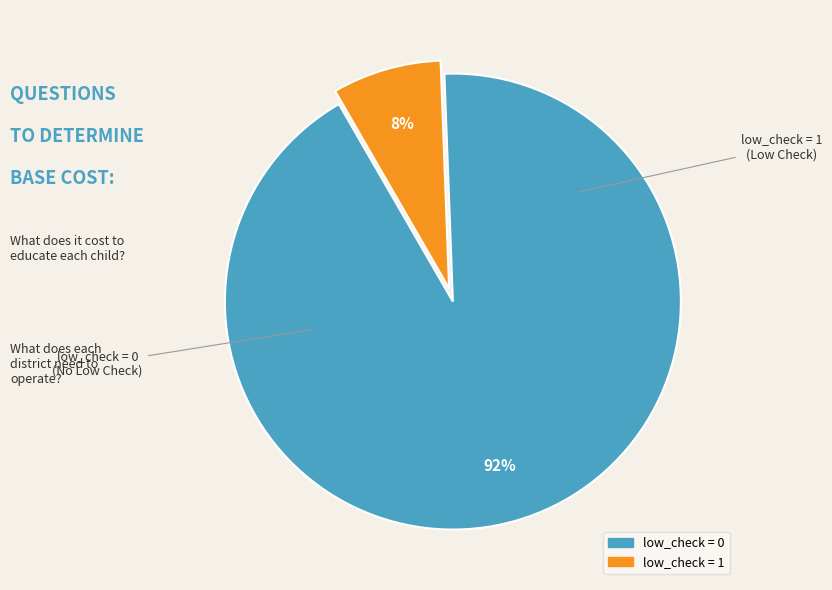

To the nearest percent, what is the combined percentage of low_check = 1 and low_check = 0?

100%